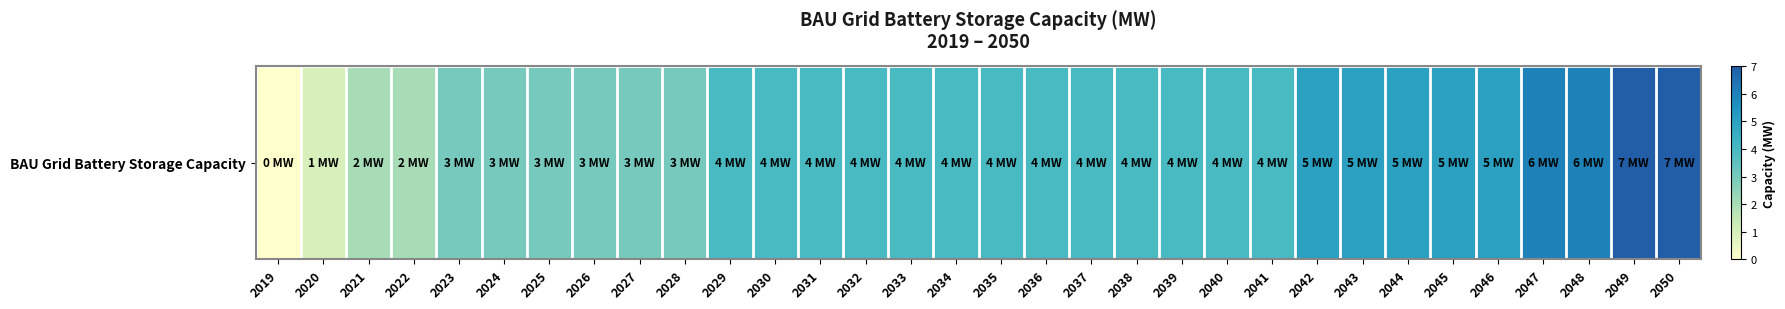

What is the sum of the values at 2021 and 2050?

9